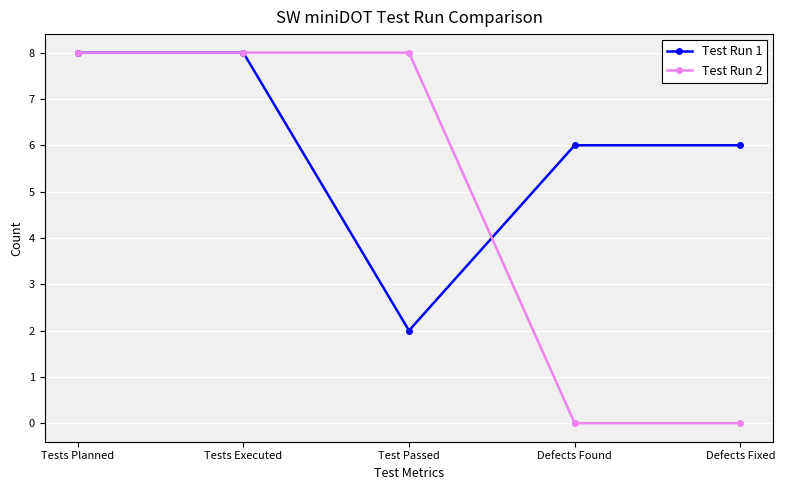

List the series in order of their overall mean, lowest first.

Test Run 2, Test Run 1